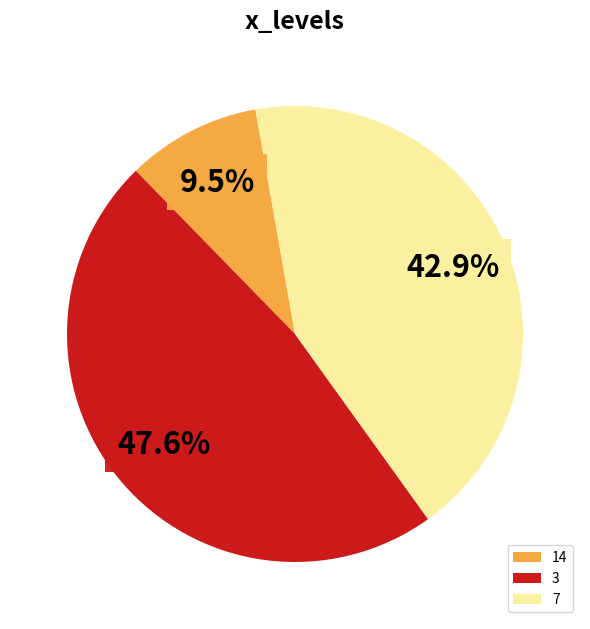

Approximately how many times larger is the value at 3 compared to 14?

5.0